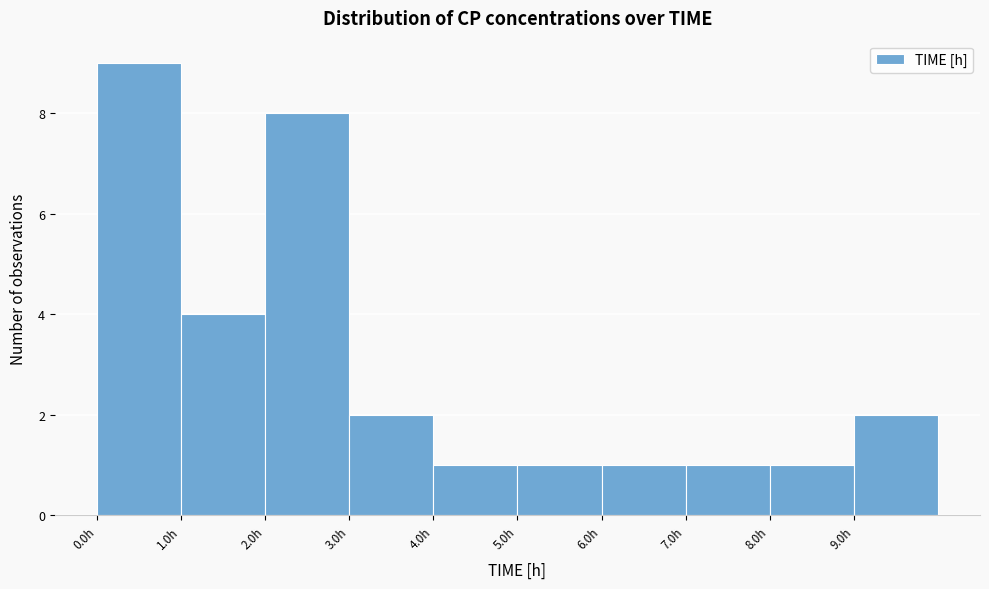

What is the height of the bar covering 0 to 1 on the x-axis? The values are not printed on the chart, so give them approximately, as read against the axis.

9